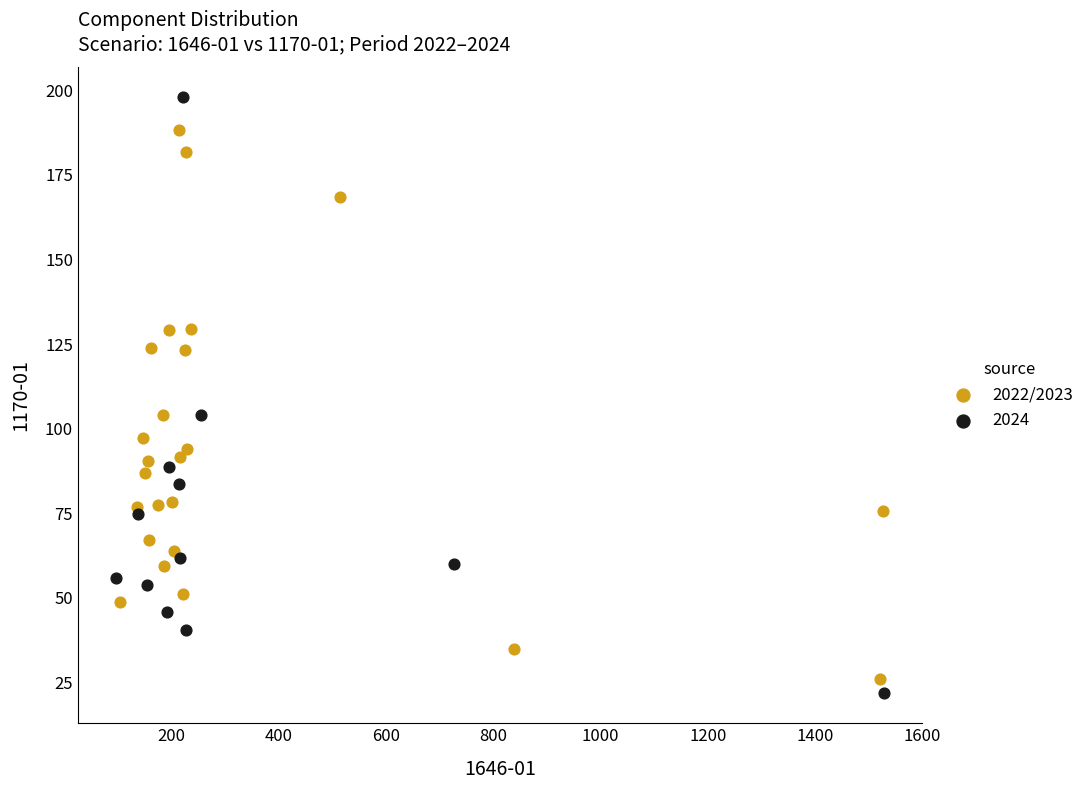

Which series reaches the maximum Y coordinate?

2024